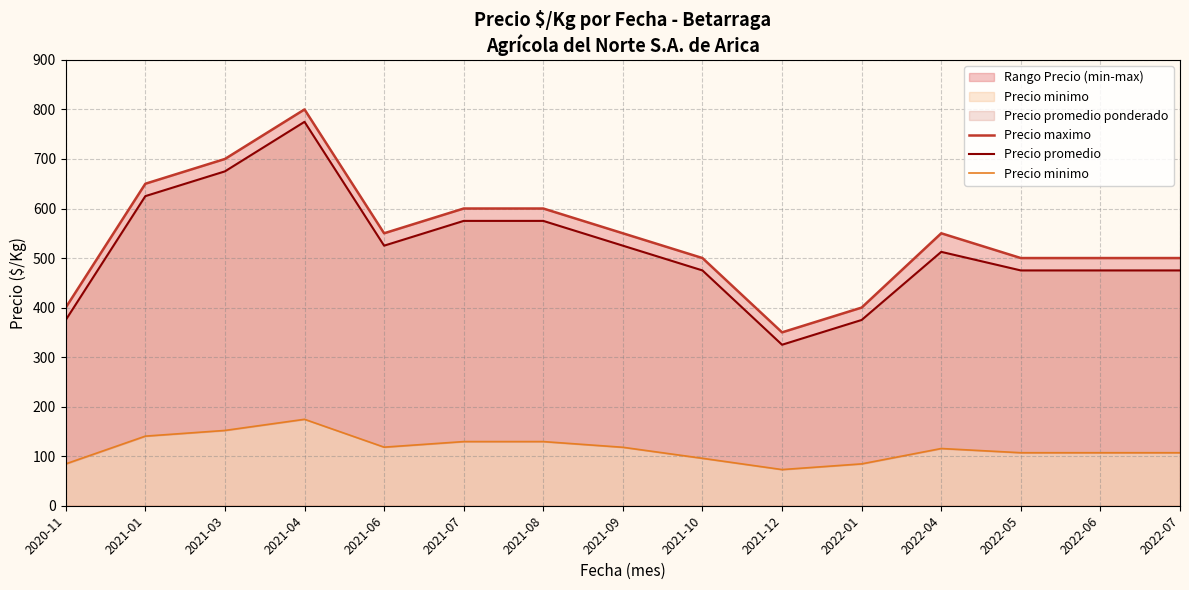

Rank the series by their maximum value, from lowest to highest.

Precio minimo, Precio promedio, Precio maximo